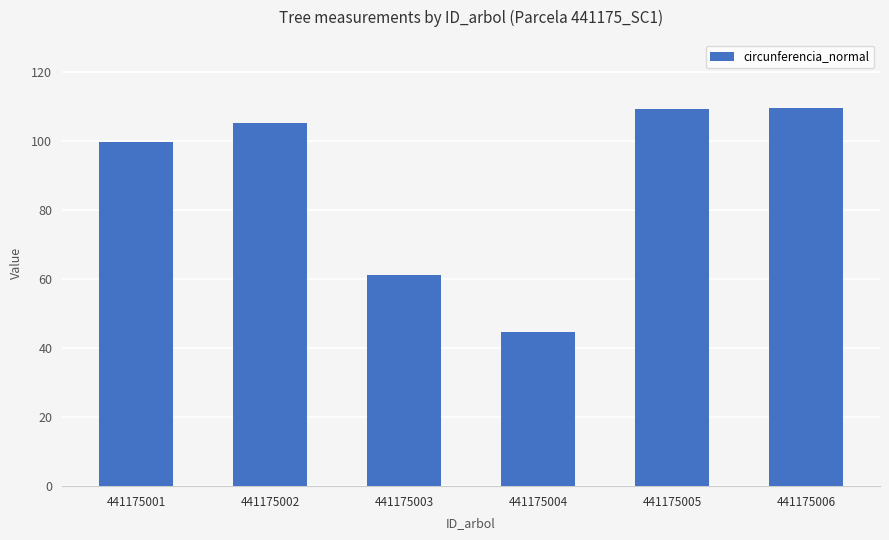

The value at 441175001 is 69.0. True or false?

False